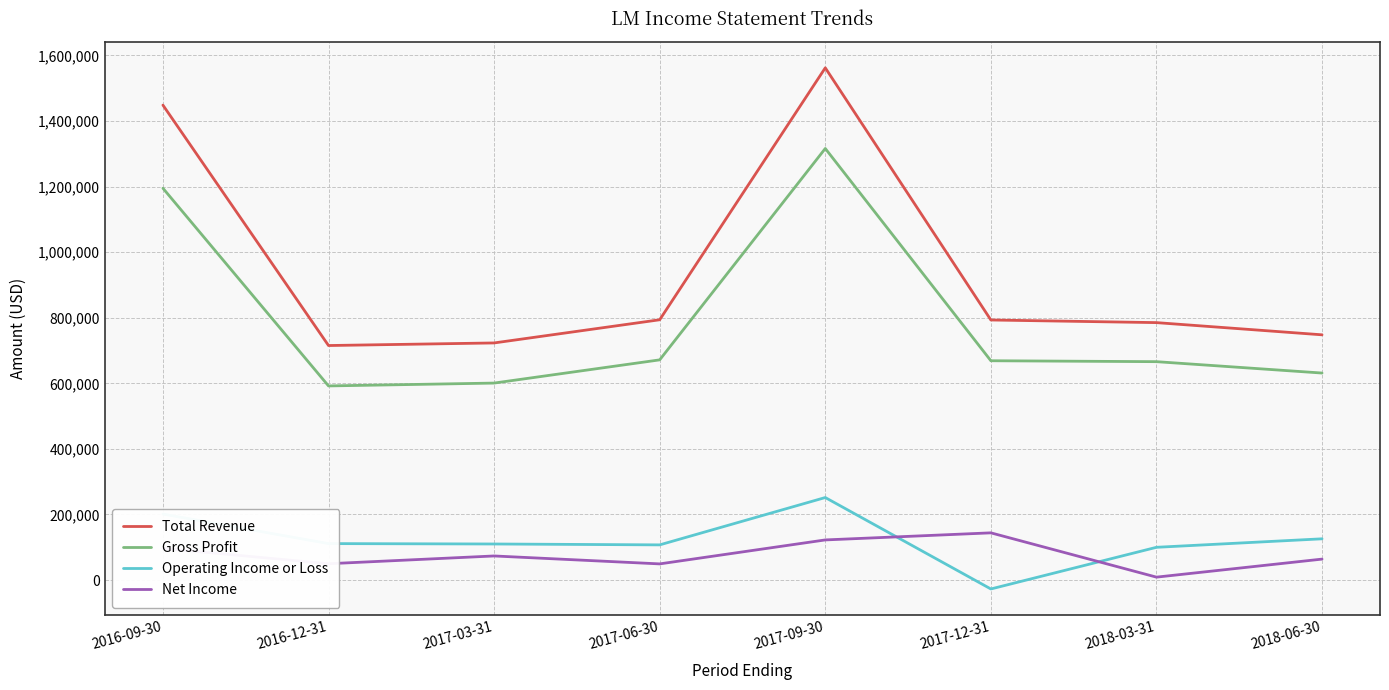

At which category is the sum across all series the highest?

2017-09-30